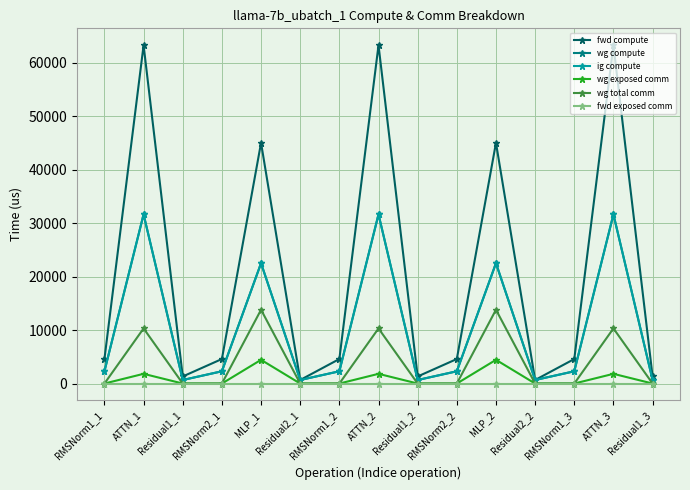

True or false: wg compute and ig compute intersect in this chart.

False